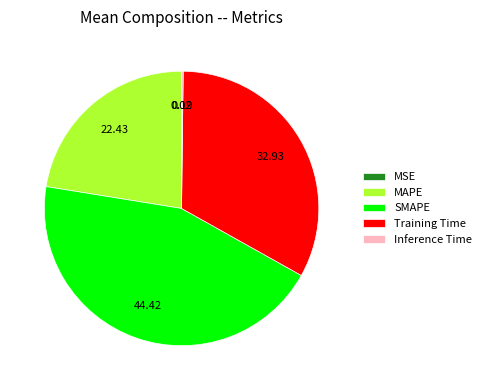

Is there a majority slice in this chart?

No